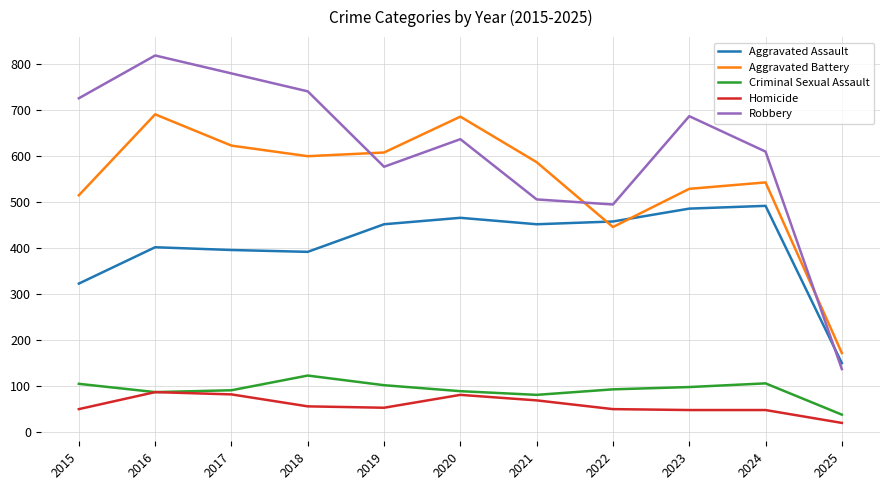

What is the average value of the Aggravated Battery series?

545